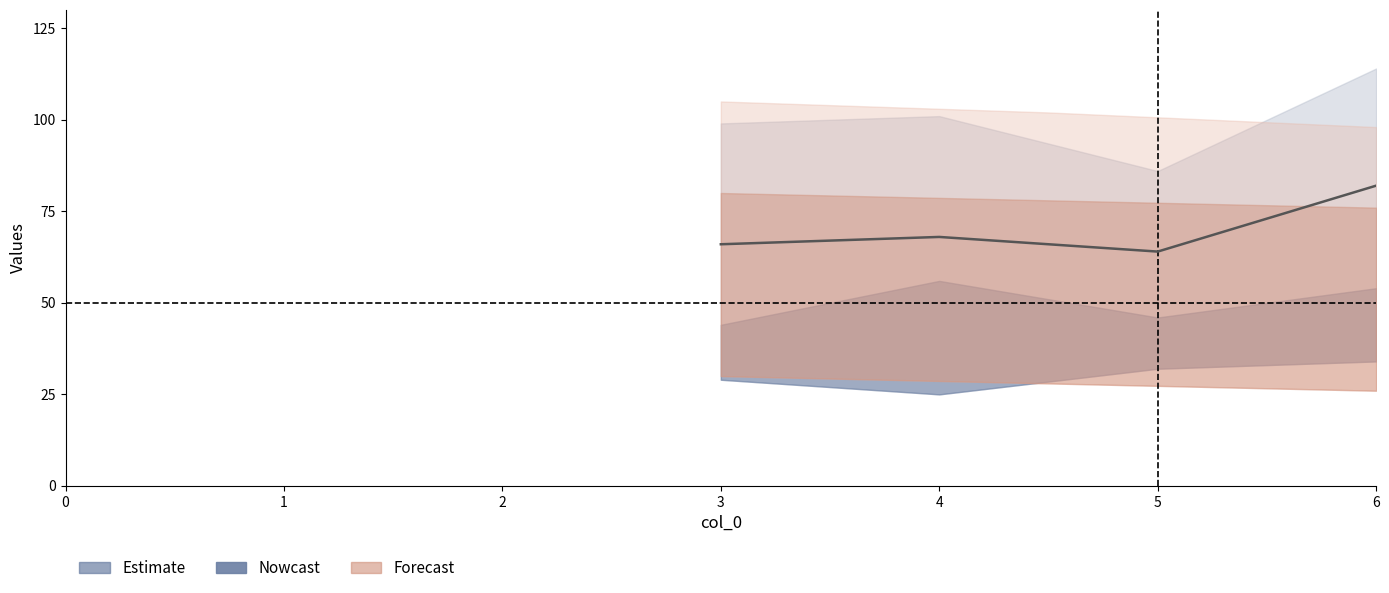

True or false: col4 has more than 2 points higher than both neighbors.

False